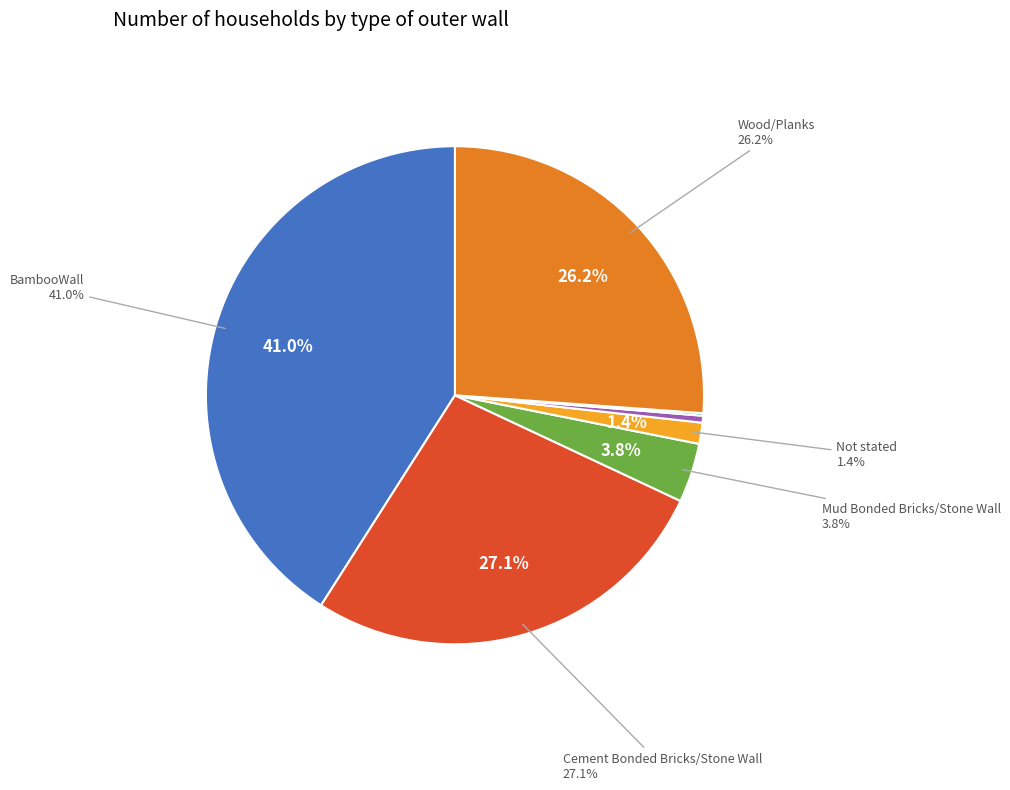

Which category has the biggest portion of the pie?

BambooWall